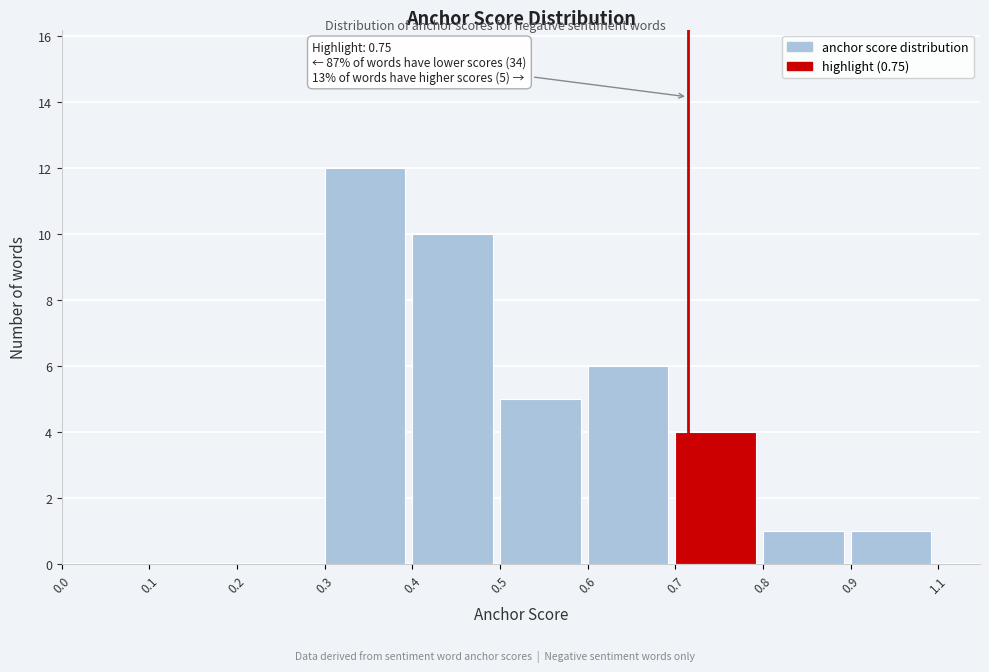

Reading right to left, what are all the values shown in this chart?

0.9=1	0.8=1	0.7=4	0.6=6	0.5=5	0.4=10	0.3=12	0.2=0	0.1=0	0.0=0